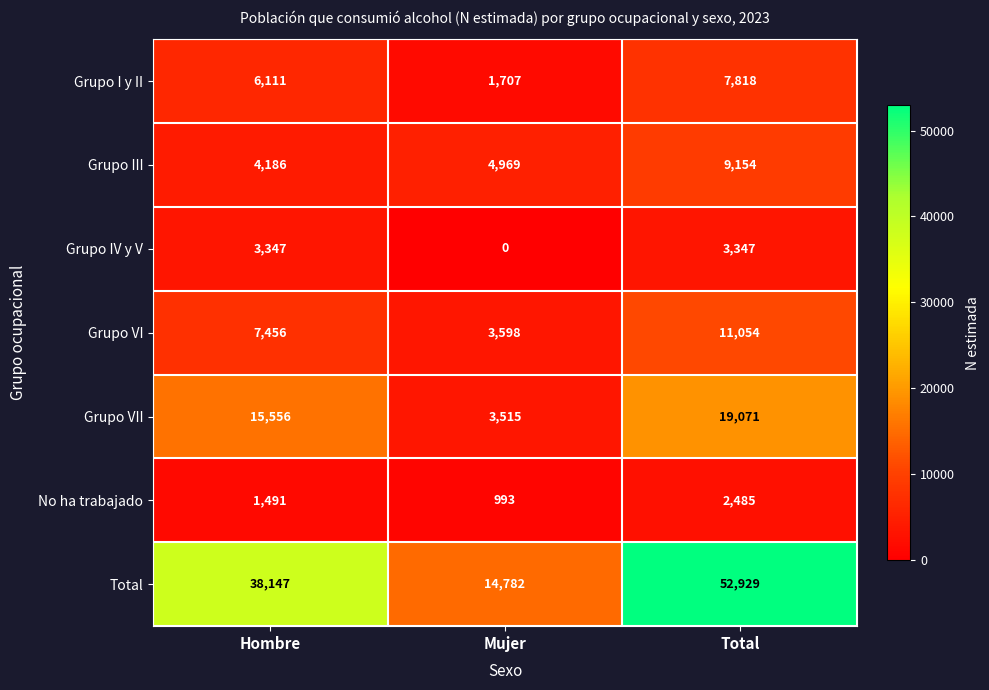

At which category is the sum across all series the highest?

Total